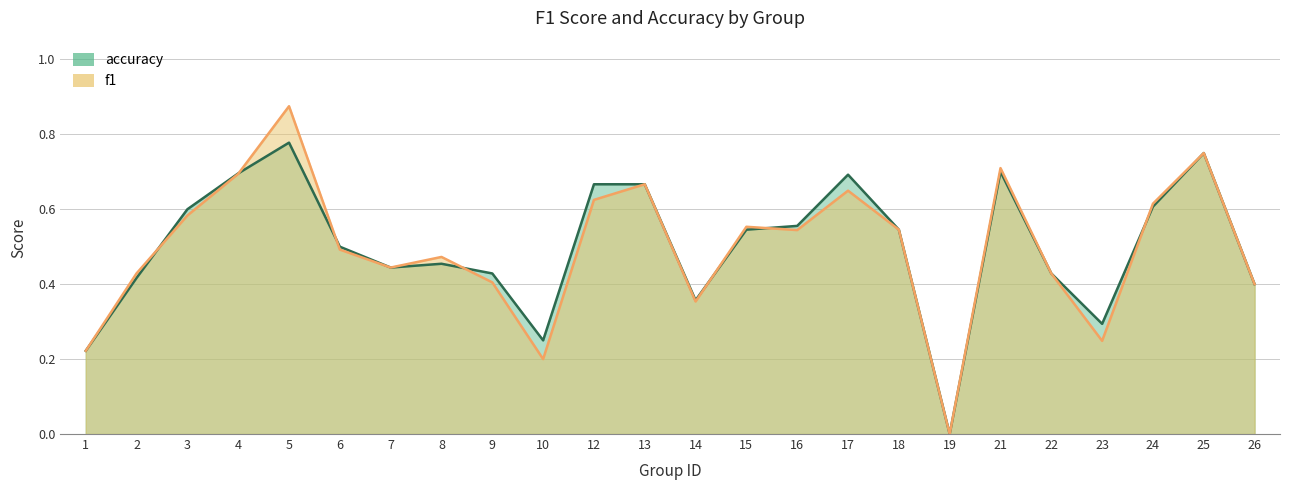

The value of accuracy at 15 is 0.5. True or false?

True